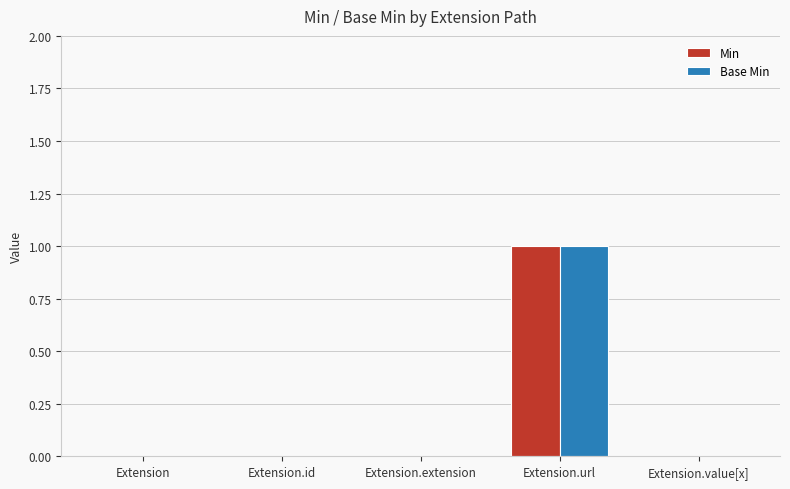

True or false: Base Min has a value of 1 at Extension.

False